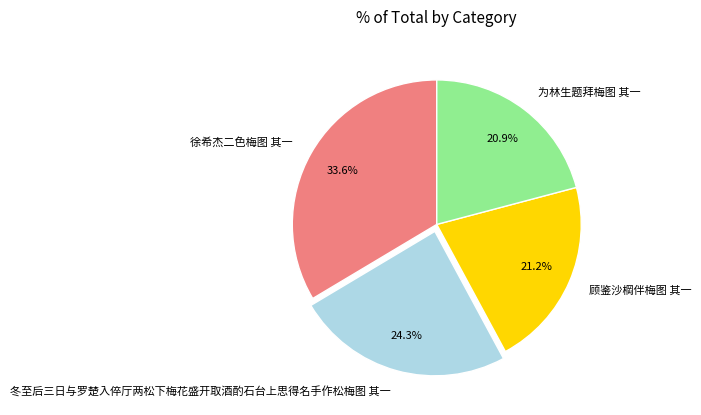

To the nearest percent, what is the average slice percentage?

25%